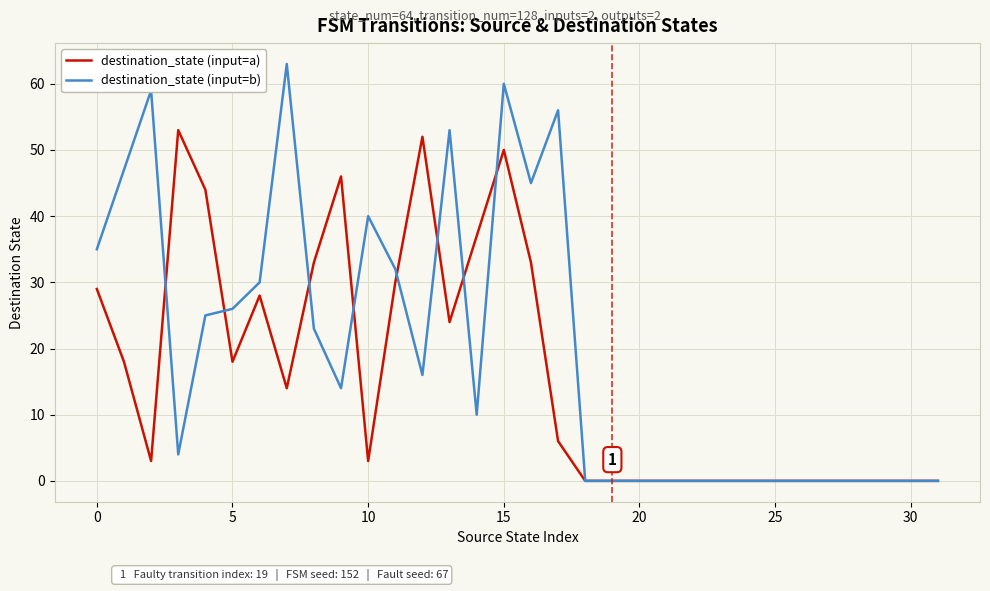

What is the maximum value shown in the chart?

63